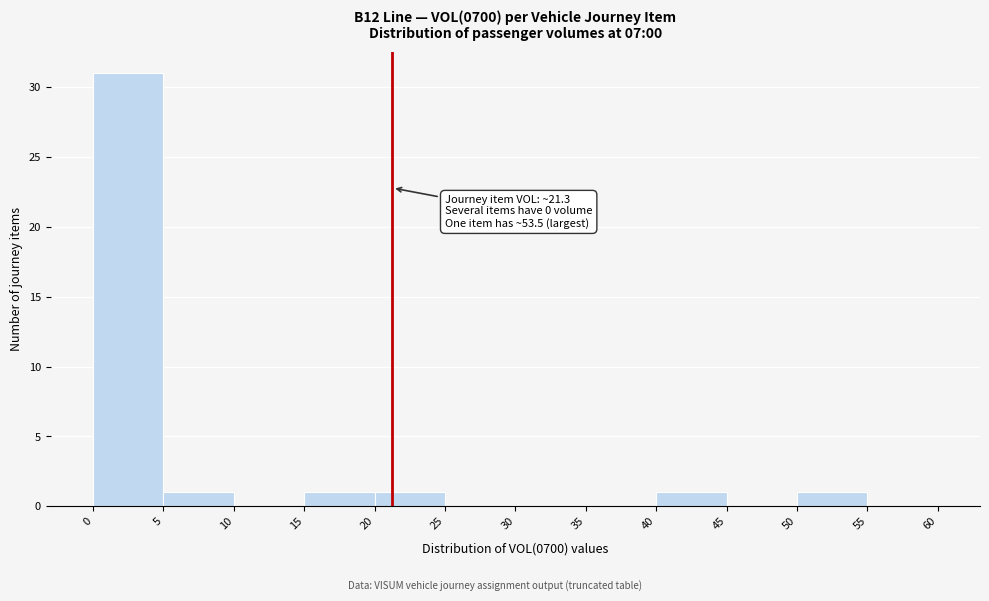

Which range on the x-axis has the tallest bar?

0 to 5